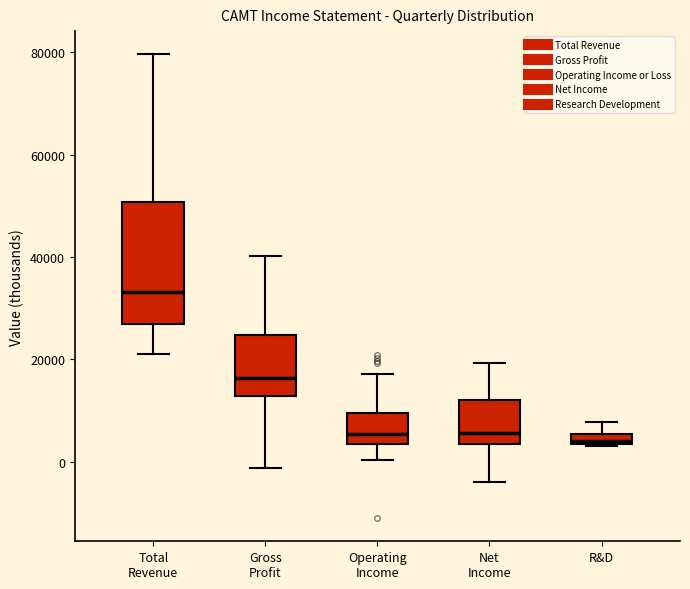

Where does the lower whisker of the box for Net Income end on the y-axis? The values are not printed on the chart, so give them approximately, as read against the axis.

-4000